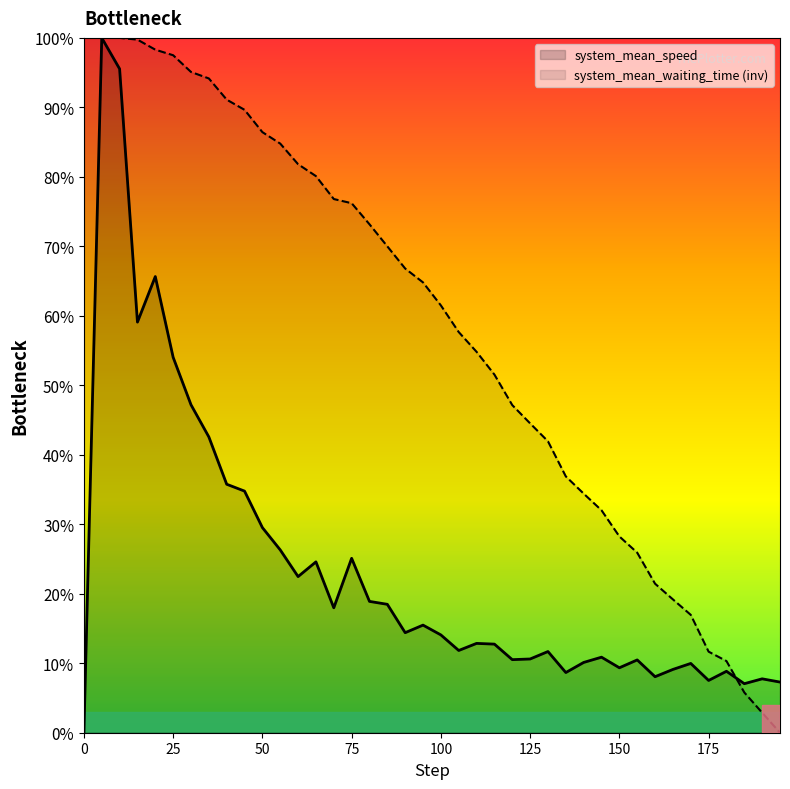

What is the difference between the maximum and minimum values?

1.0